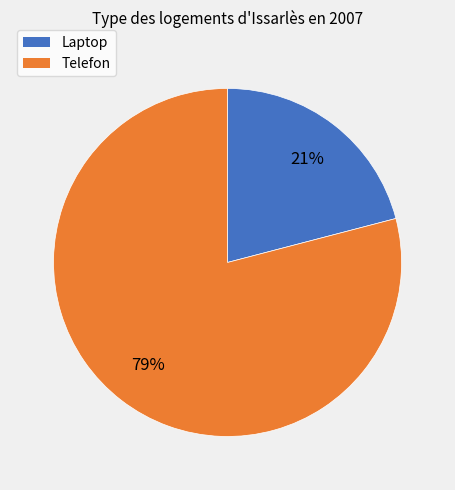

Do Laptop and Telefon together represent more than half of the pie?

Yes